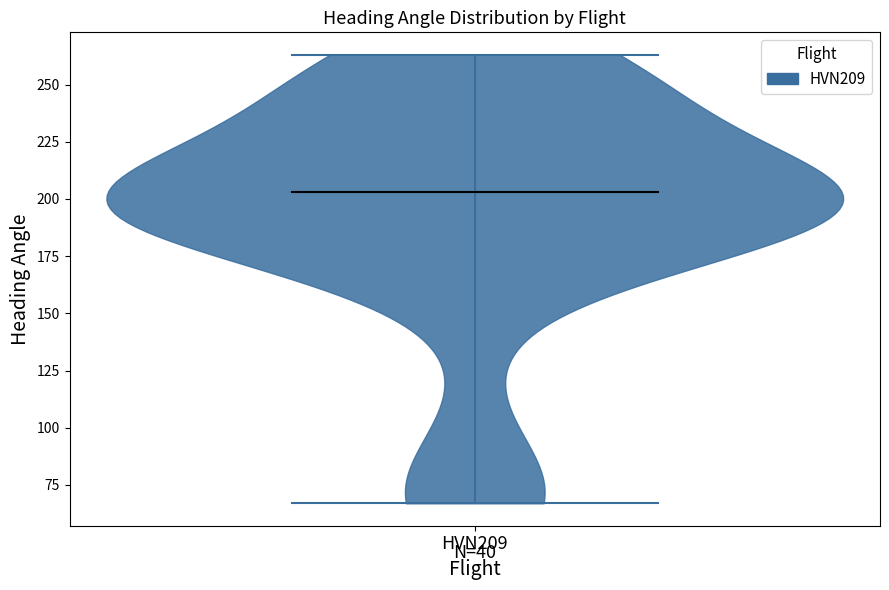

What is the lowest point the violin for HVN209 reaches on the y-axis? The values are not printed on the chart, so give them approximately, as read against the axis.

65